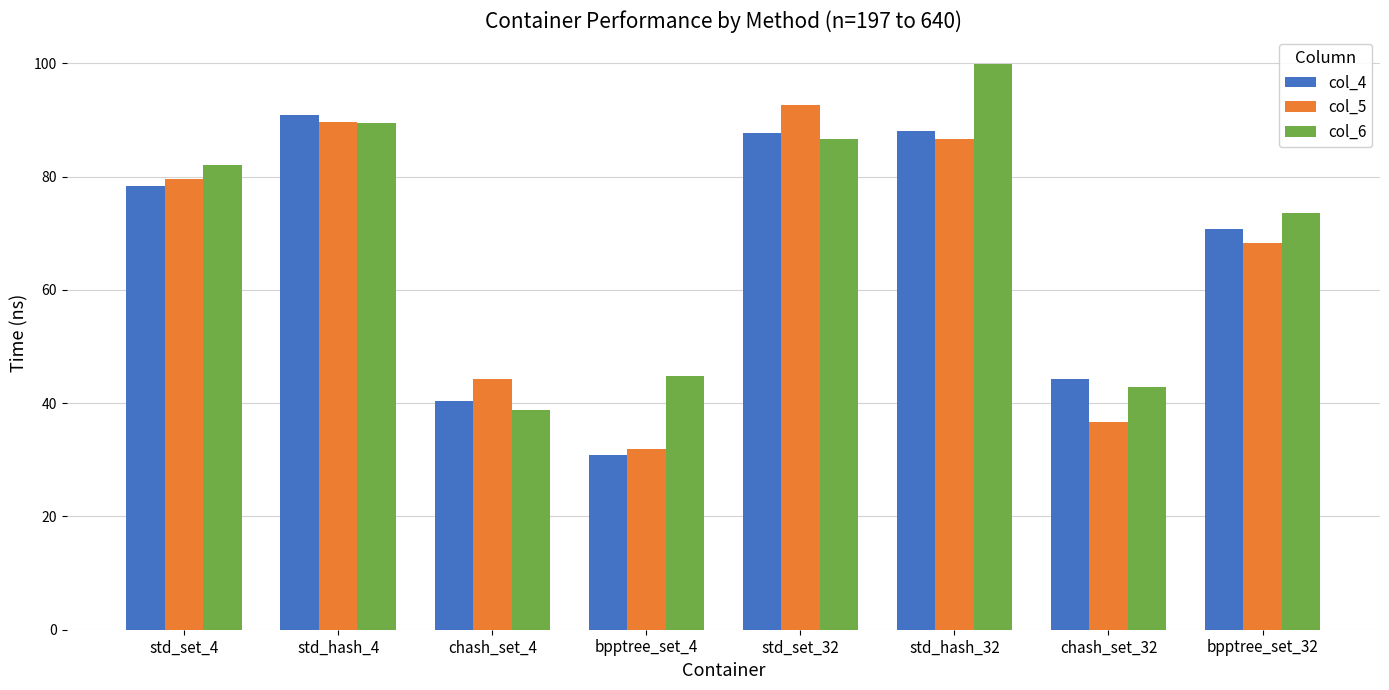

What value does the col_6 series have at std_set_32?

86.7